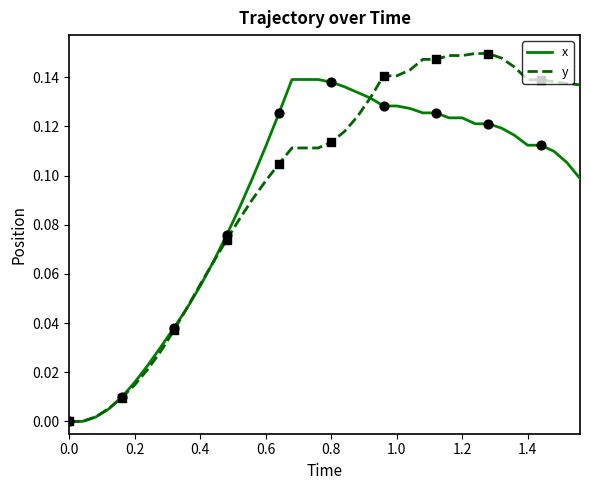

Which series has the largest total across all categories?

y